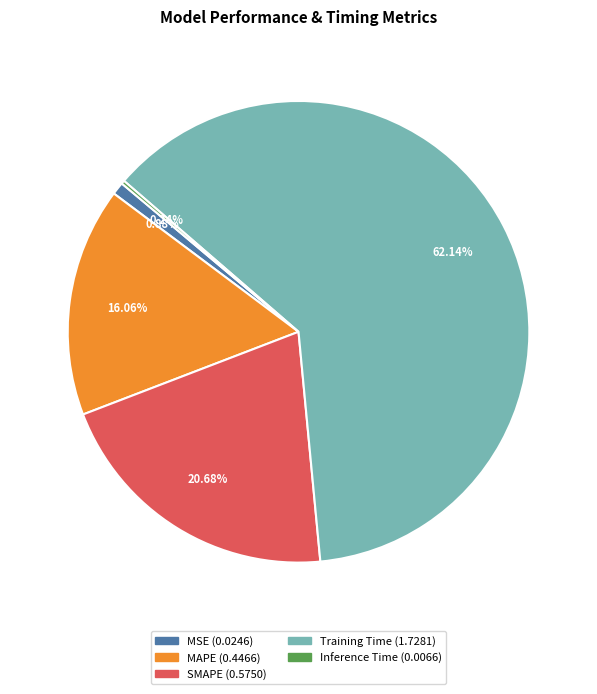

Which category has the biggest portion of the pie?

Training Time